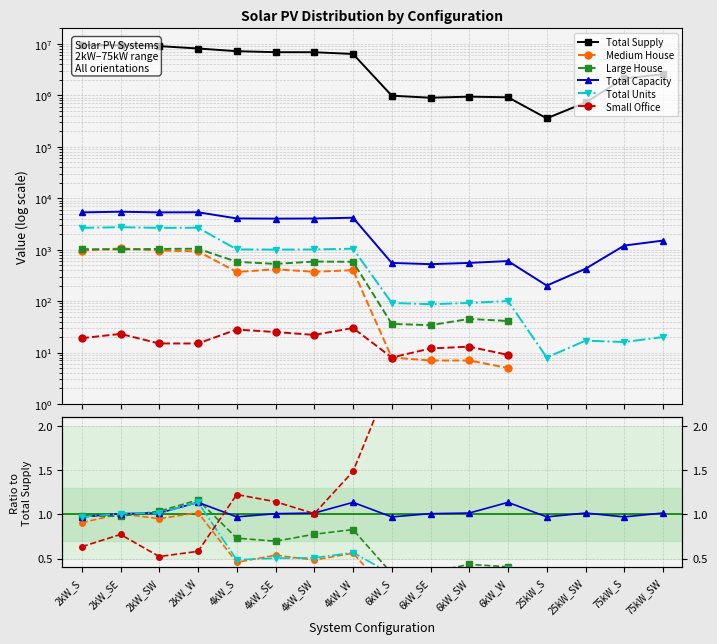

True or false: Total Supply has a value of 3963357.9 at 75kW_SW.

False